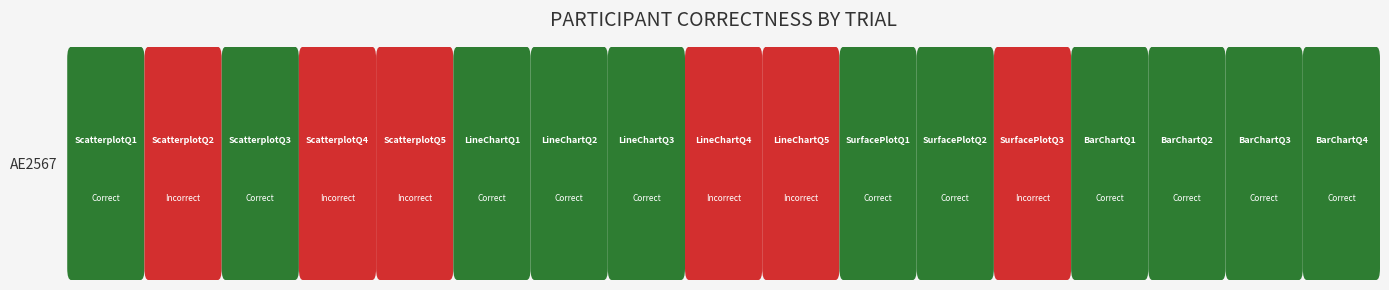

Count the number of categories in the chart.

17